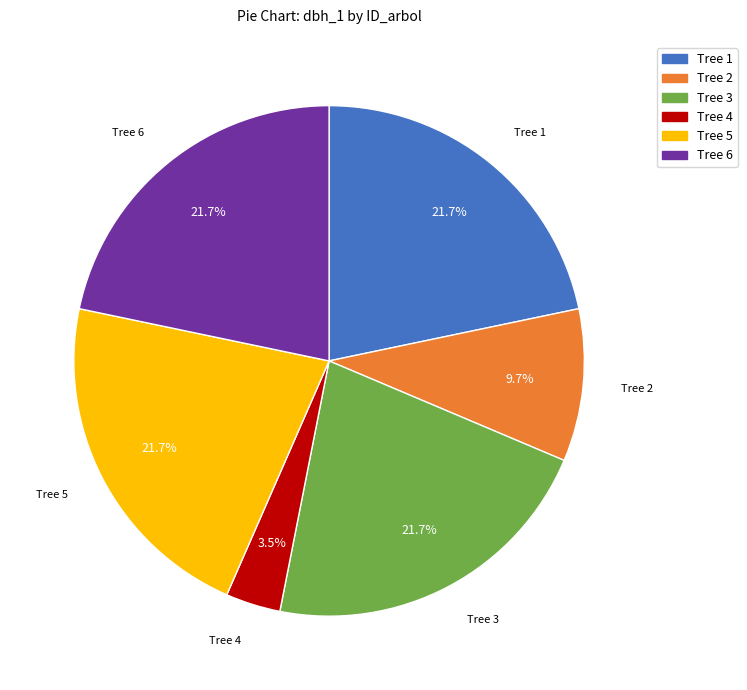

Is there any slice that represents more than half of the pie?

No